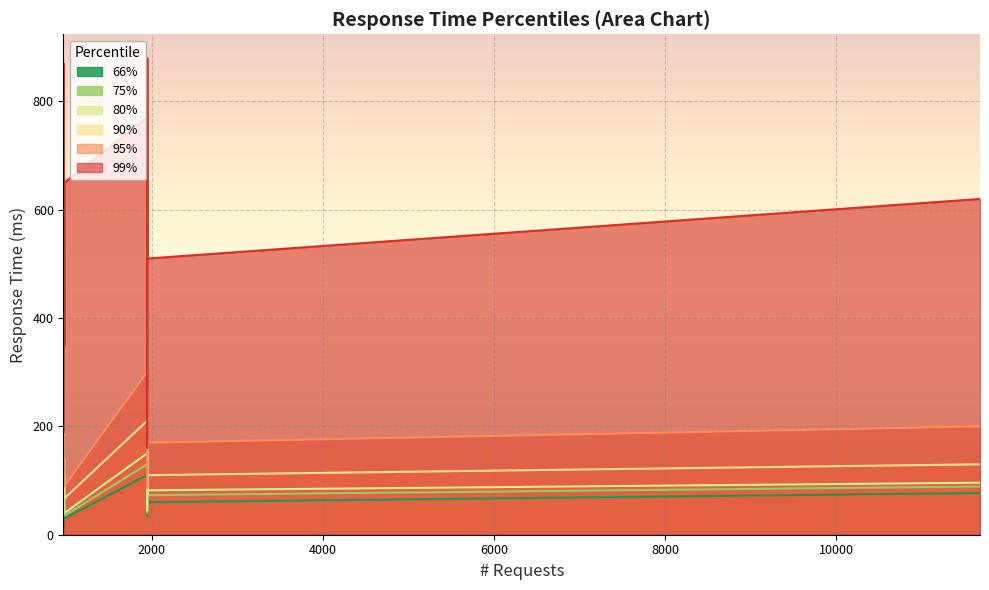

True or false: 75% and 95% intersect in this chart.

False